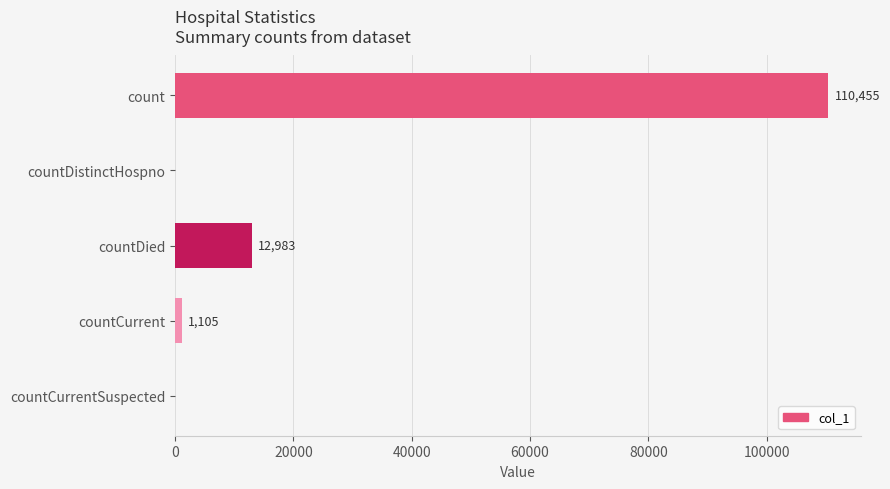

Where is the data nearest to the value 55227?

countDied